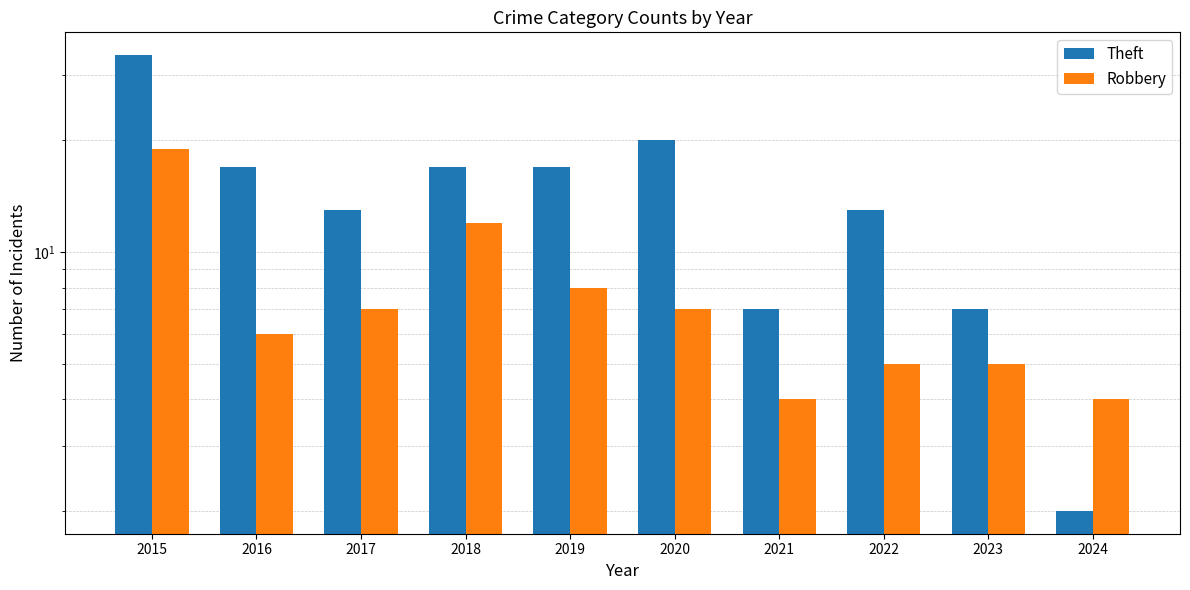

Which category has the lowest value across all series?

2024